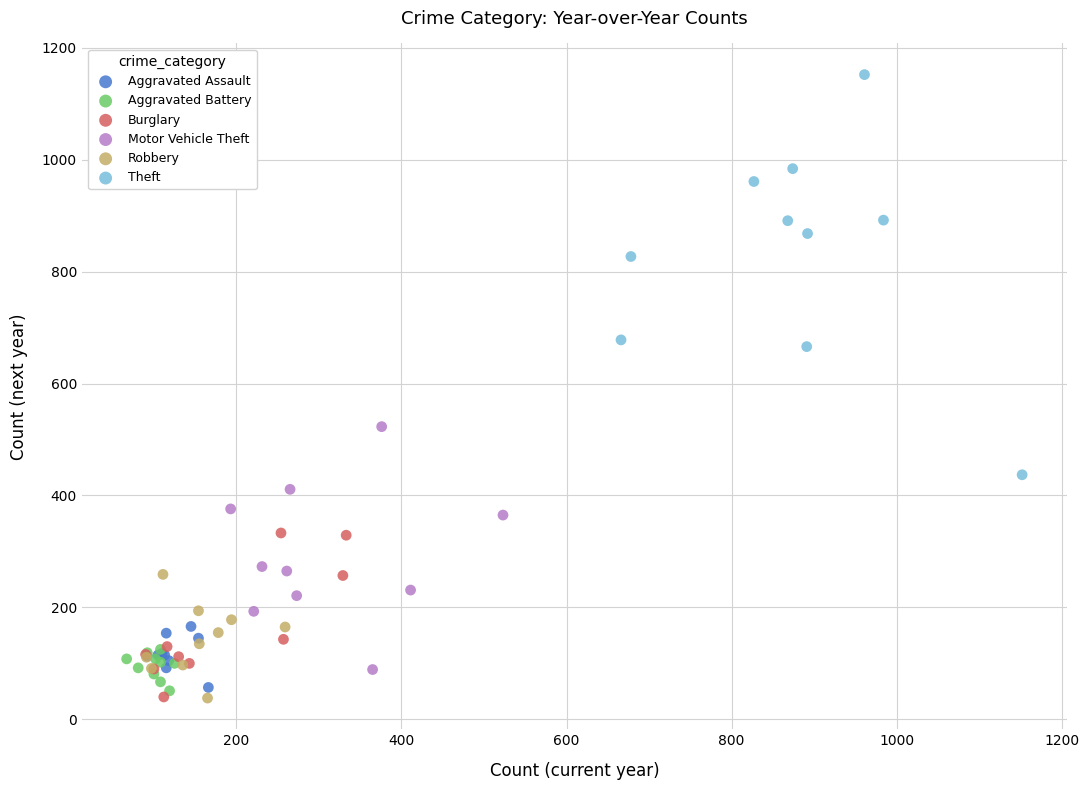

Which series contains the highest Y value?

Theft